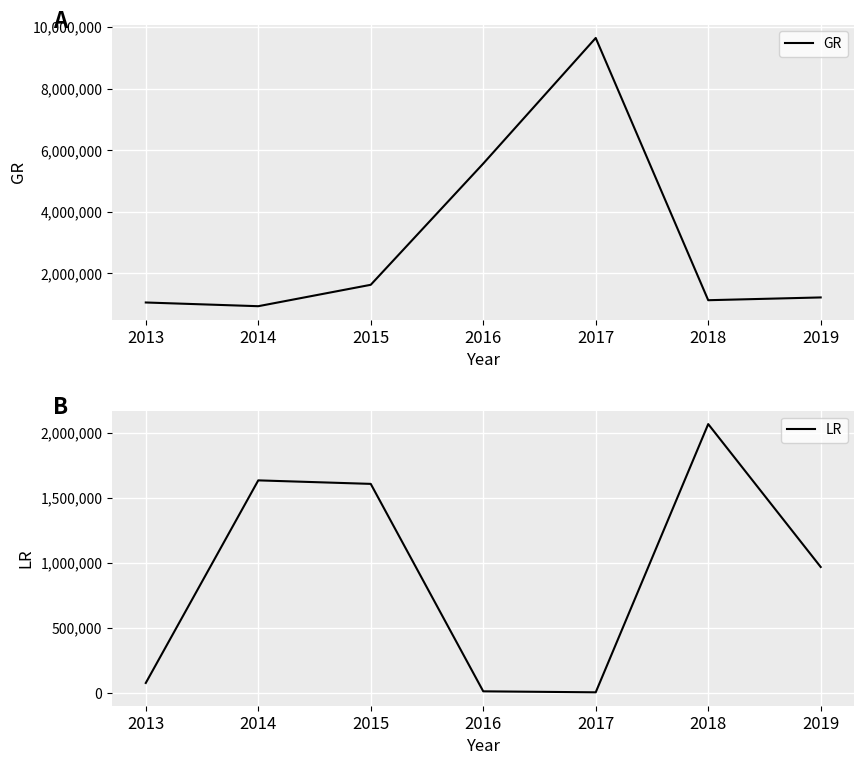

At 2016, list the series in order from largest to smallest.

GR, LR